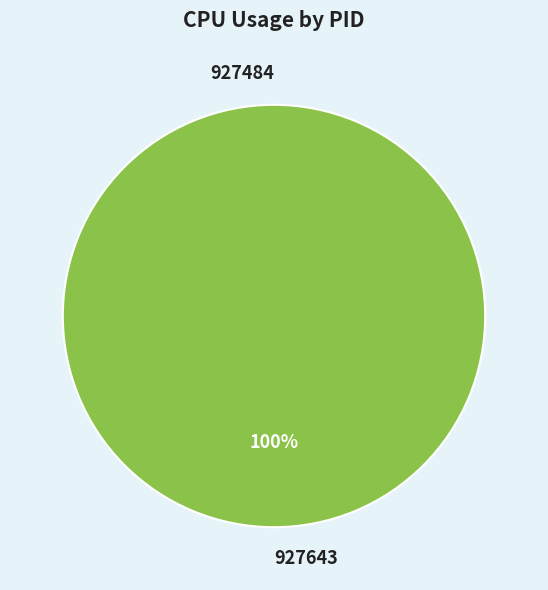

Which has a higher value, 927484 or 927643?

927643